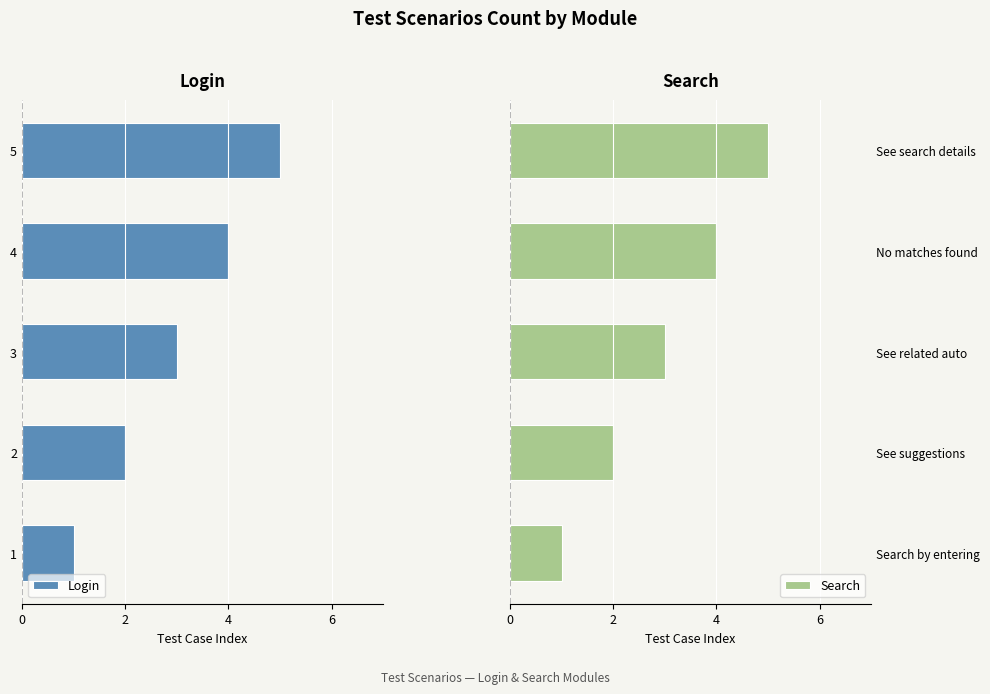

What is the maximum value shown in the chart?

5